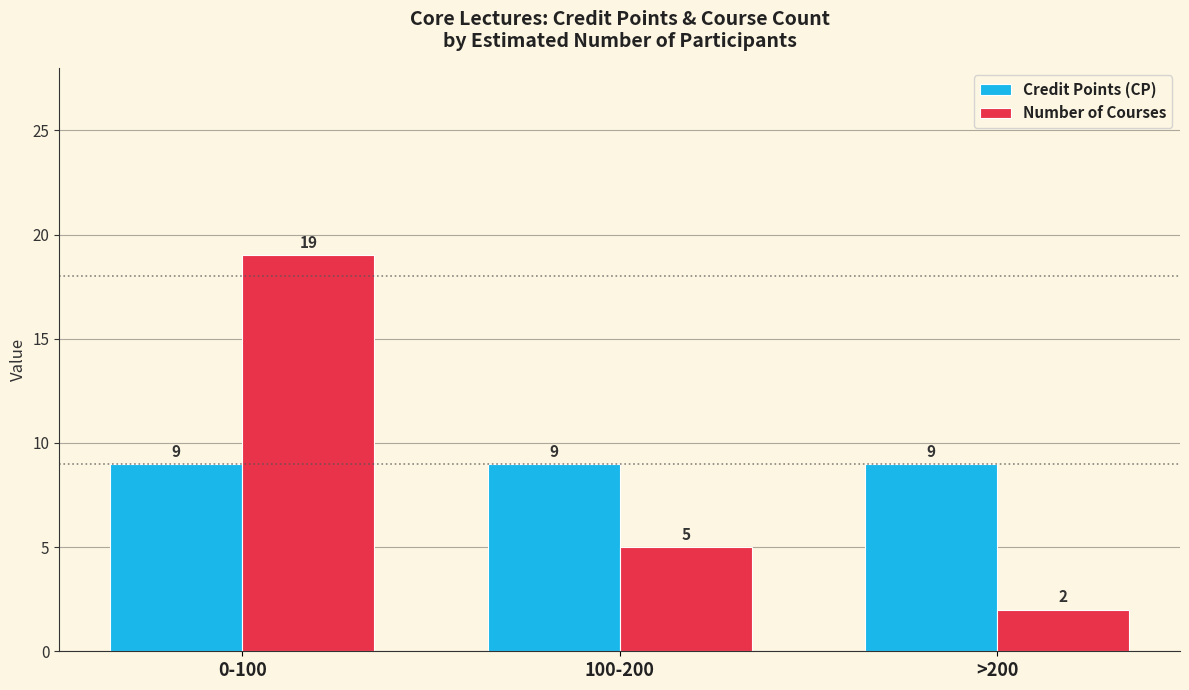

How many groups of bars are there?

3